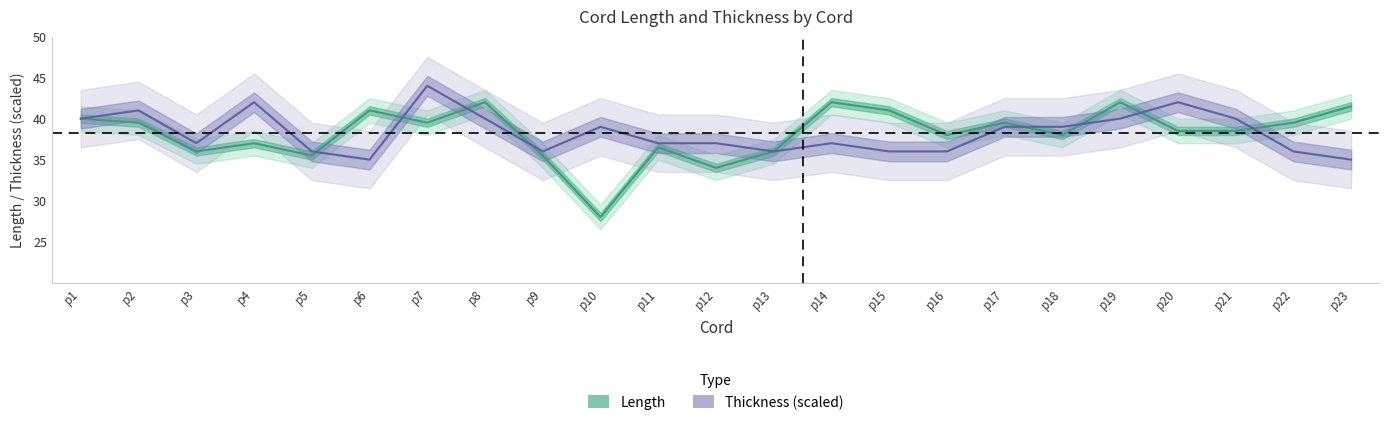

What is the difference between the maximum and second lowest values in the Thickness series?

9.0